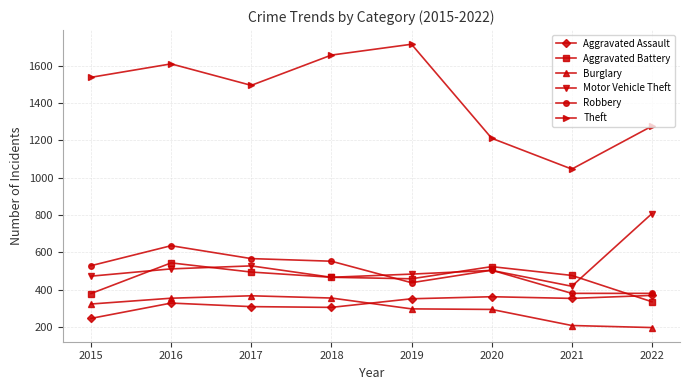

Is it true that Aggravated Battery equals 698 at 2021?

False